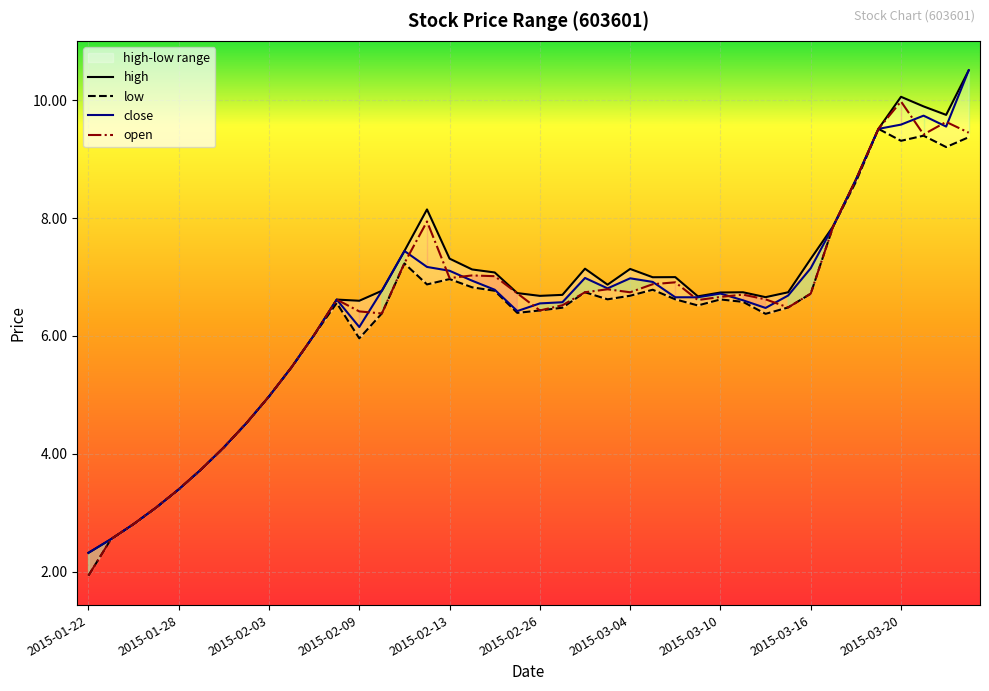

Which category has the highest value in the open series?

2015-03-20